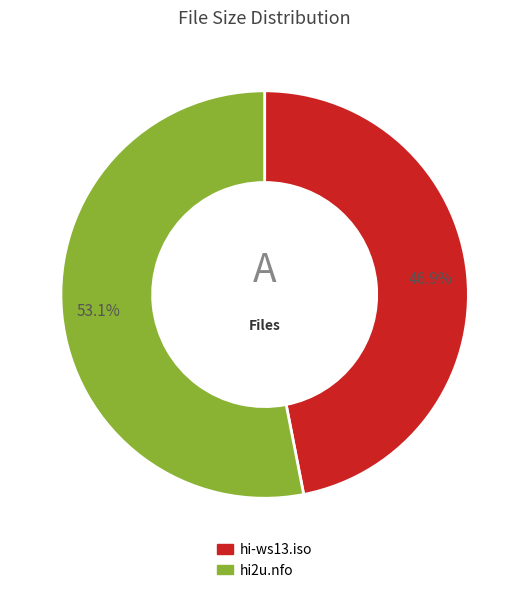

What is the largest slice in the pie chart?

hi2u.nfo